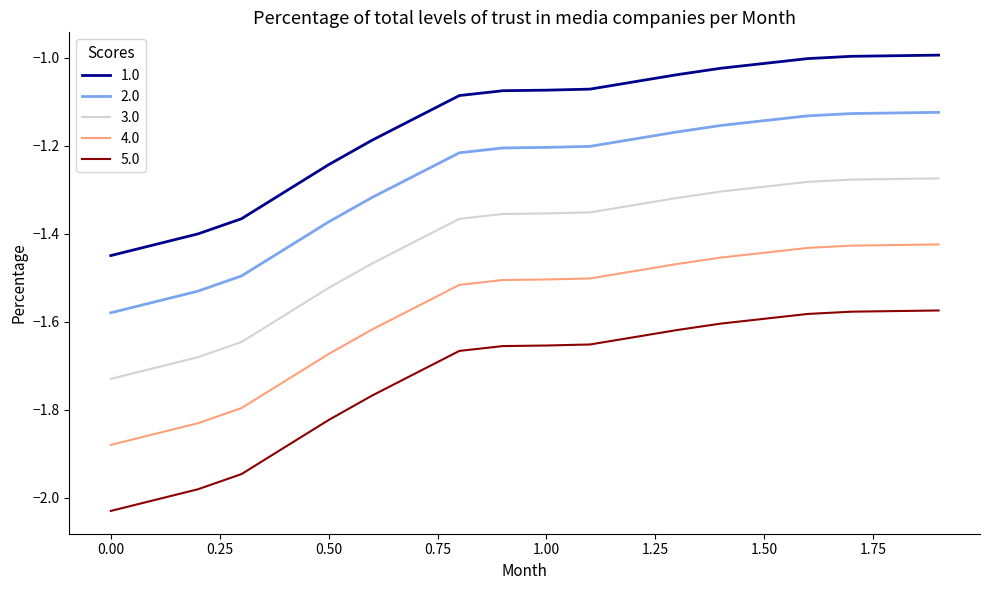

Rank the series by their average value, from highest to lowest.

1.0, 2.0, 3.0, 4.0, 5.0